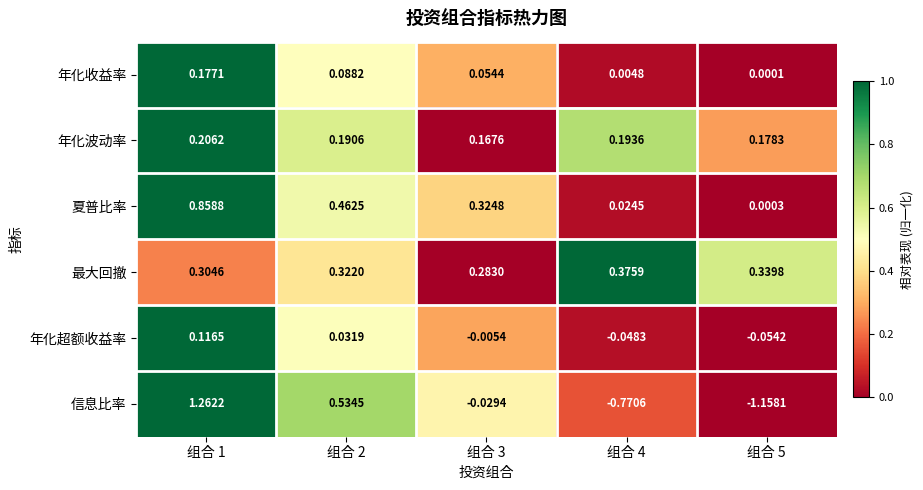

Rank the series by their maximum value, from highest to lowest.

信息比率, 夏普比率, 最大回撤, 年化波动率, 年化收益率, 年化超额收益率